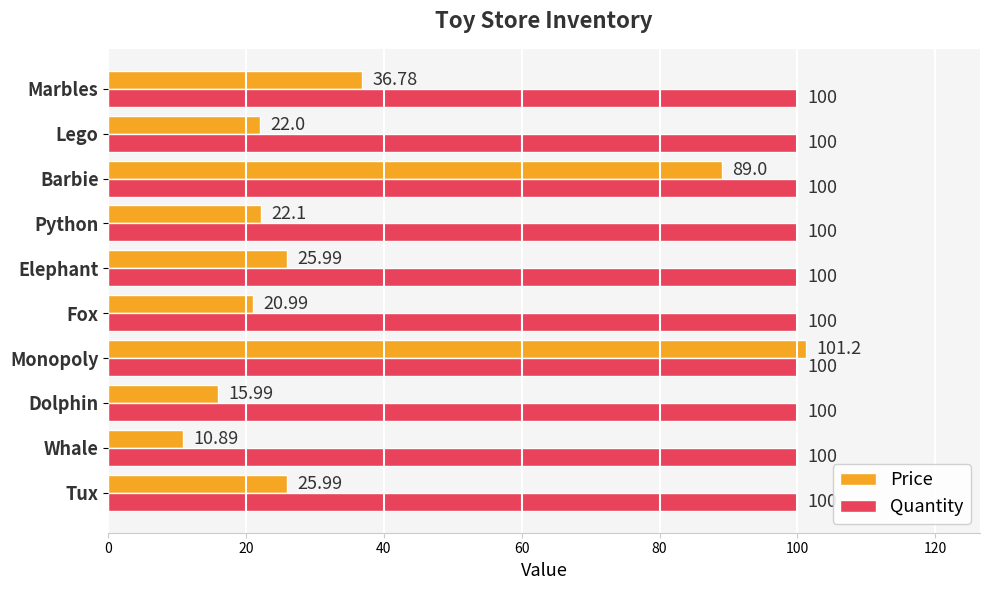

What is the minimum value for Price?

10.9